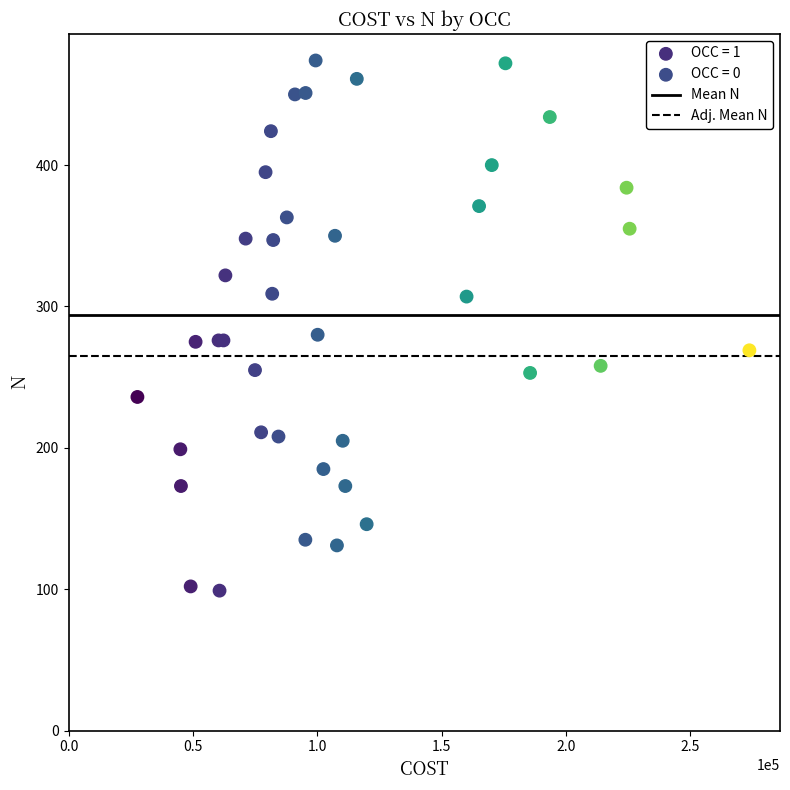

Which series reaches the minimum Y coordinate?

OCC = 1